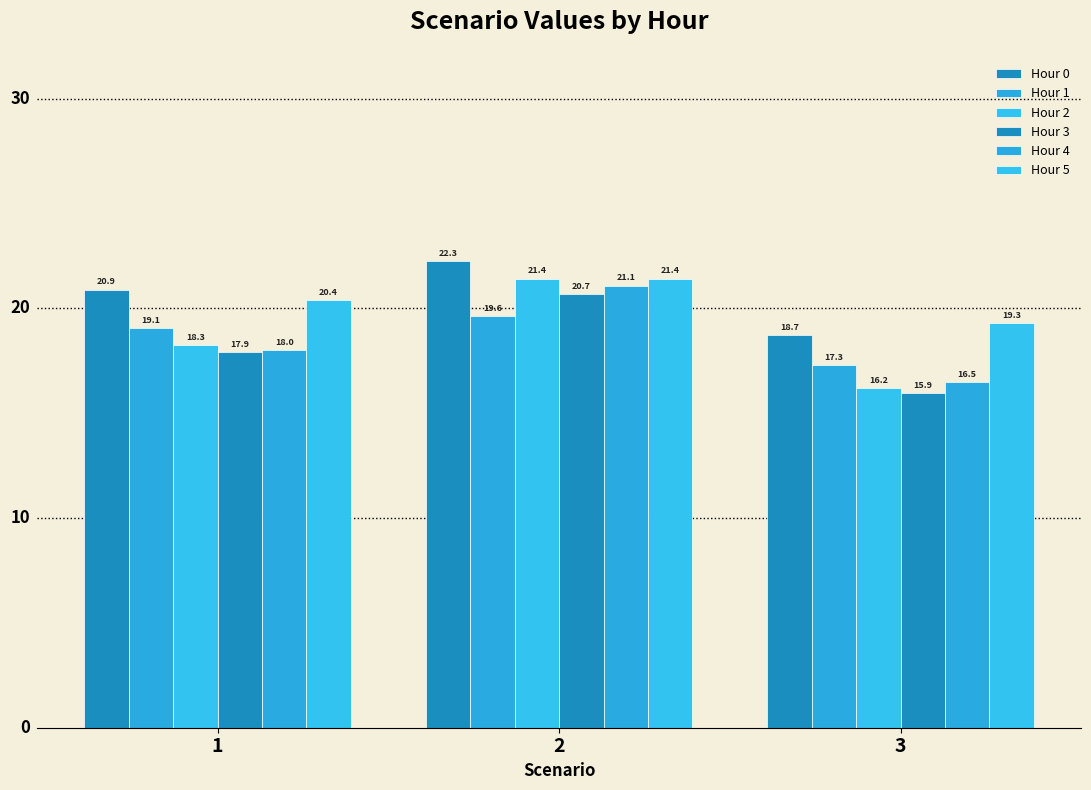

Which category has the lowest value in the Hour 2 series?

3